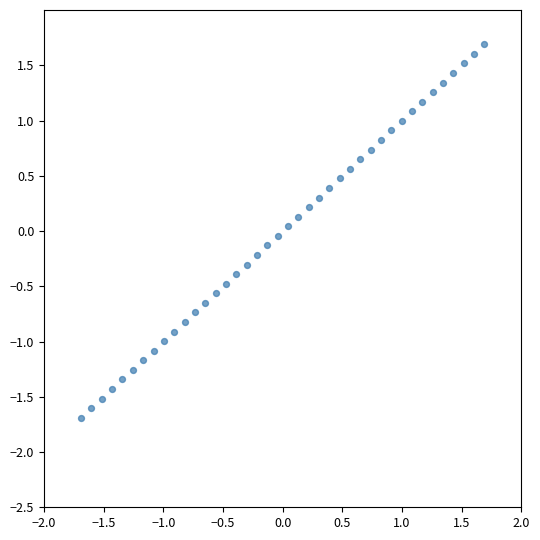

What is the range of Y values (max minus min)?

3.4